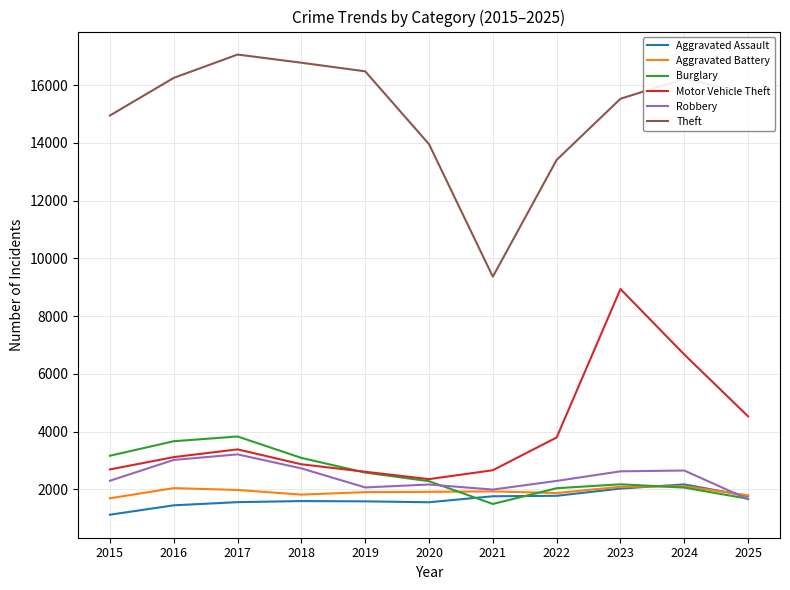

What is the total value across all series at 2023?

33402